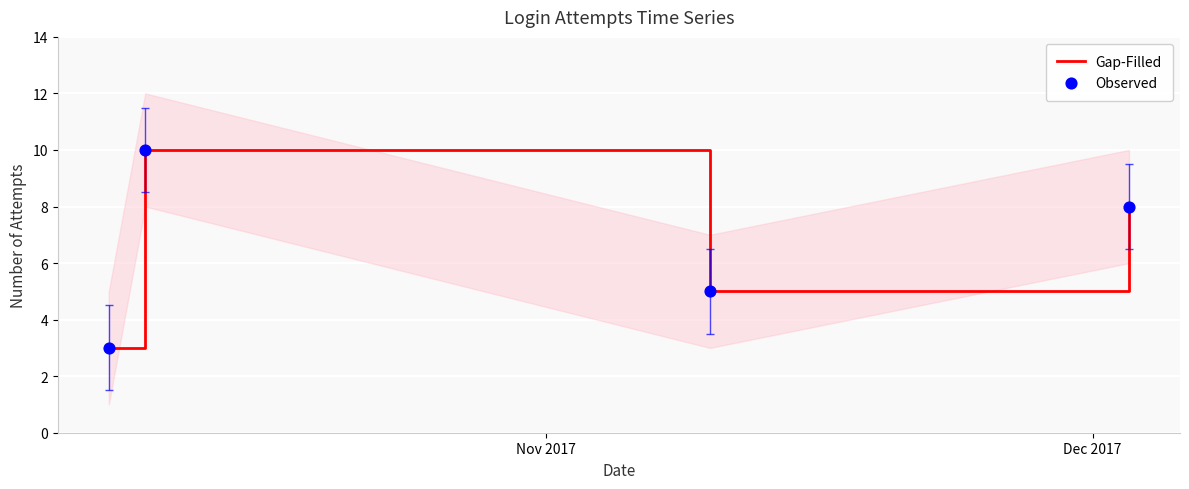

Which series has the largest Y range (max minus min)?

Gap-Filled